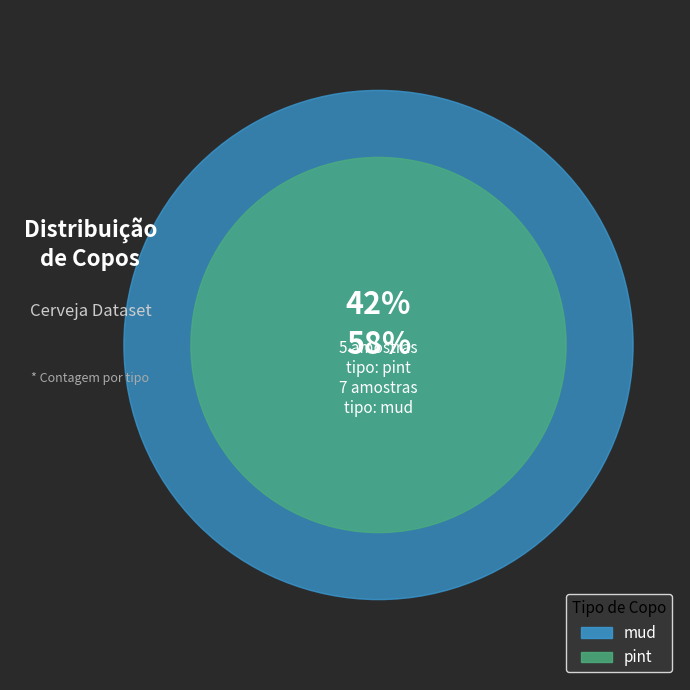

Rank the categories by value from lowest to highest.

pint, mud